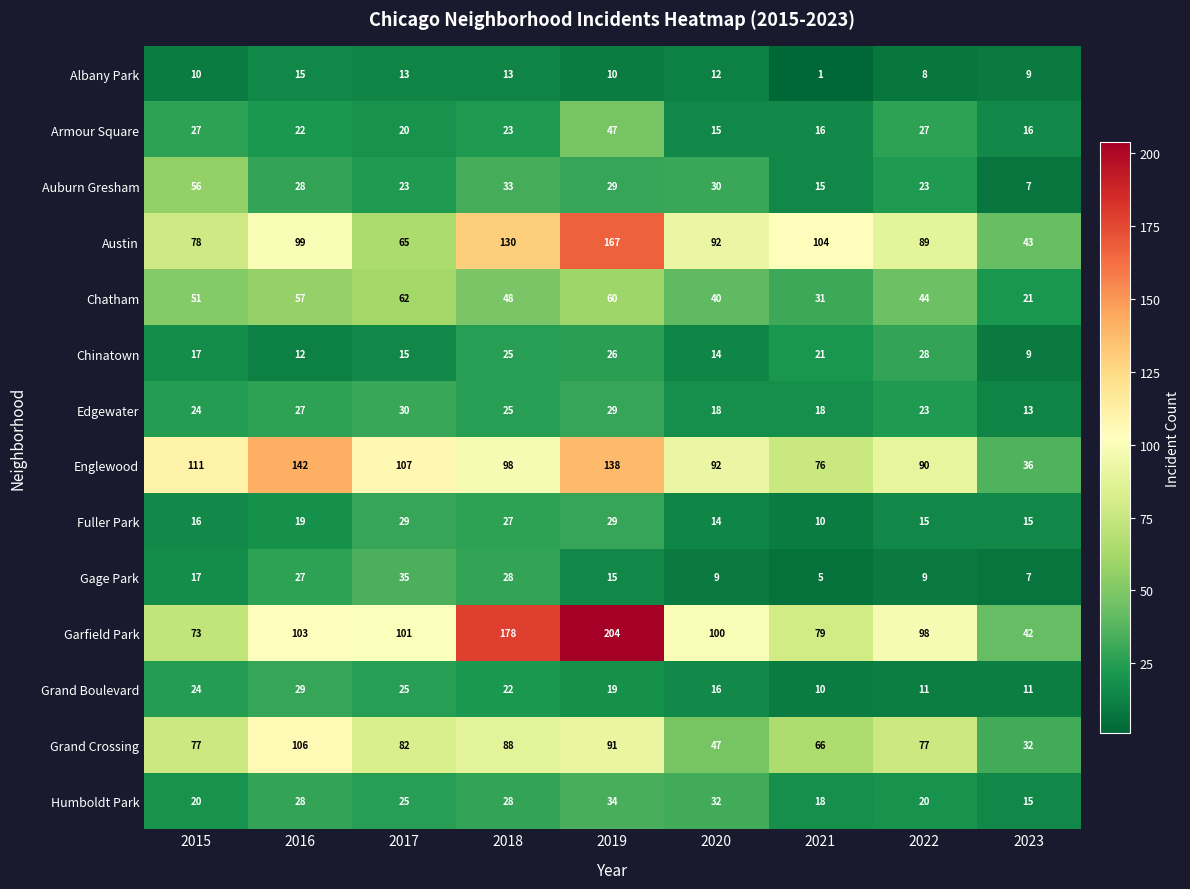

At which category is the sum across all series the highest?

2019